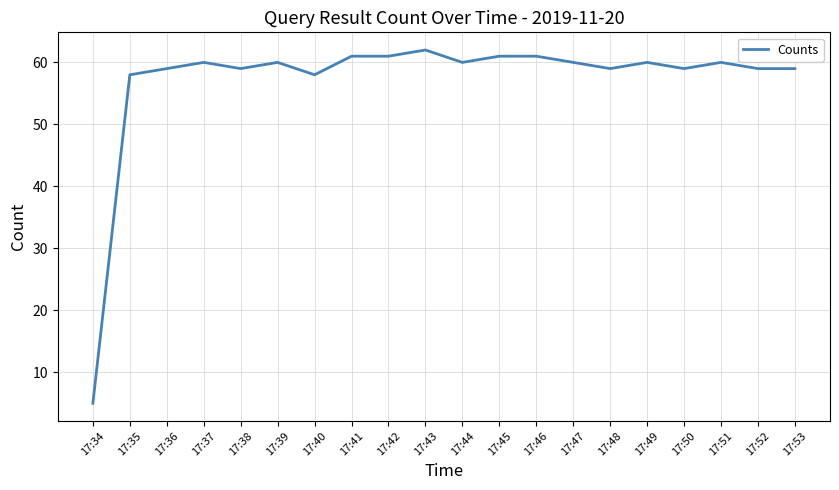

Is it true that the value at 17:39 is 95?

False